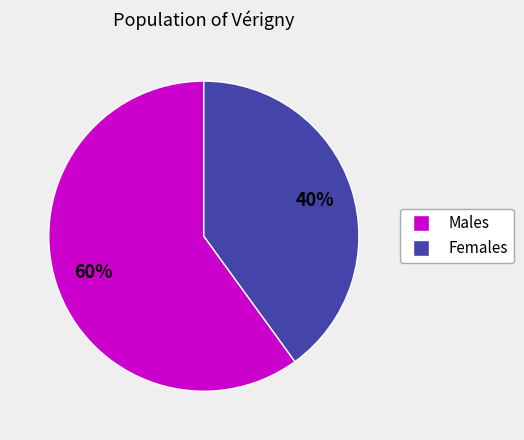

Approximately how many times larger is the value at Females compared to Males?

0.7